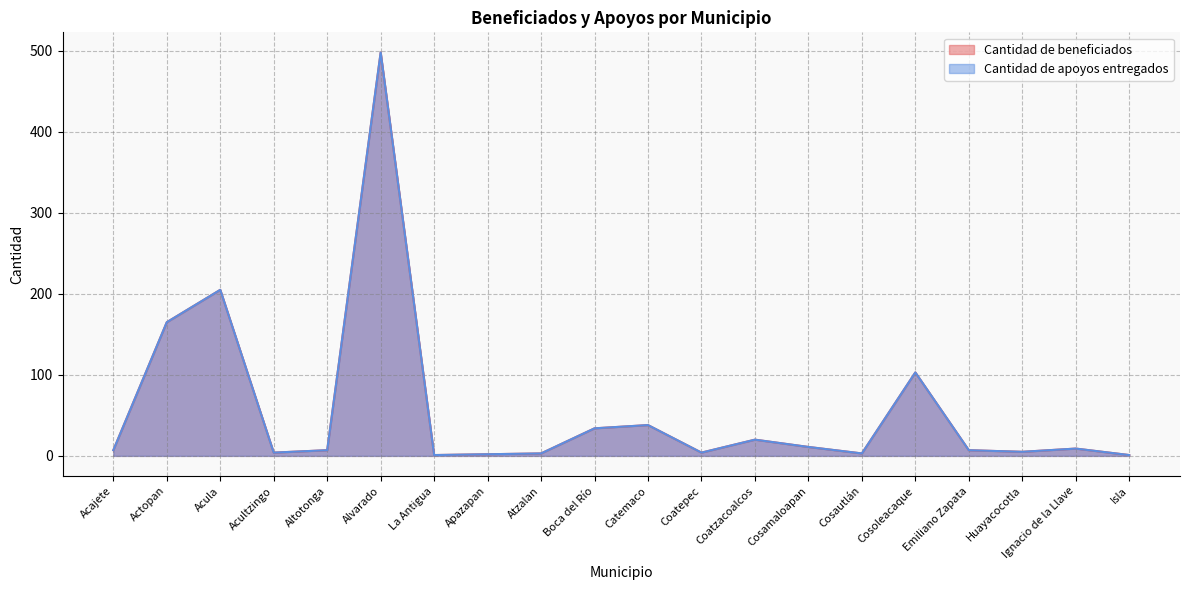

What is the label of the 4th point from the right?

Emiliano Zapata